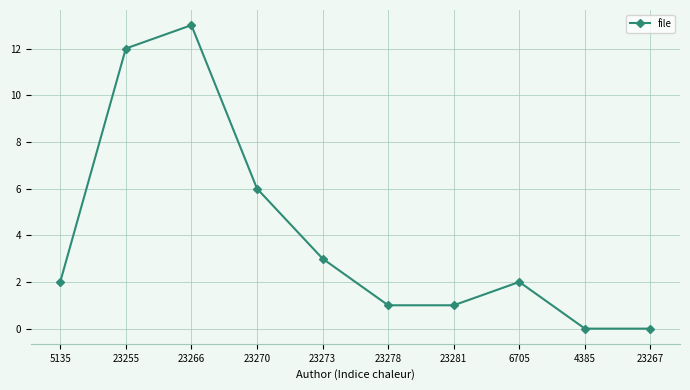

Reading left to right, list all the values displayed in this chart.

2	12	13	6	3	1	1	2	0	0